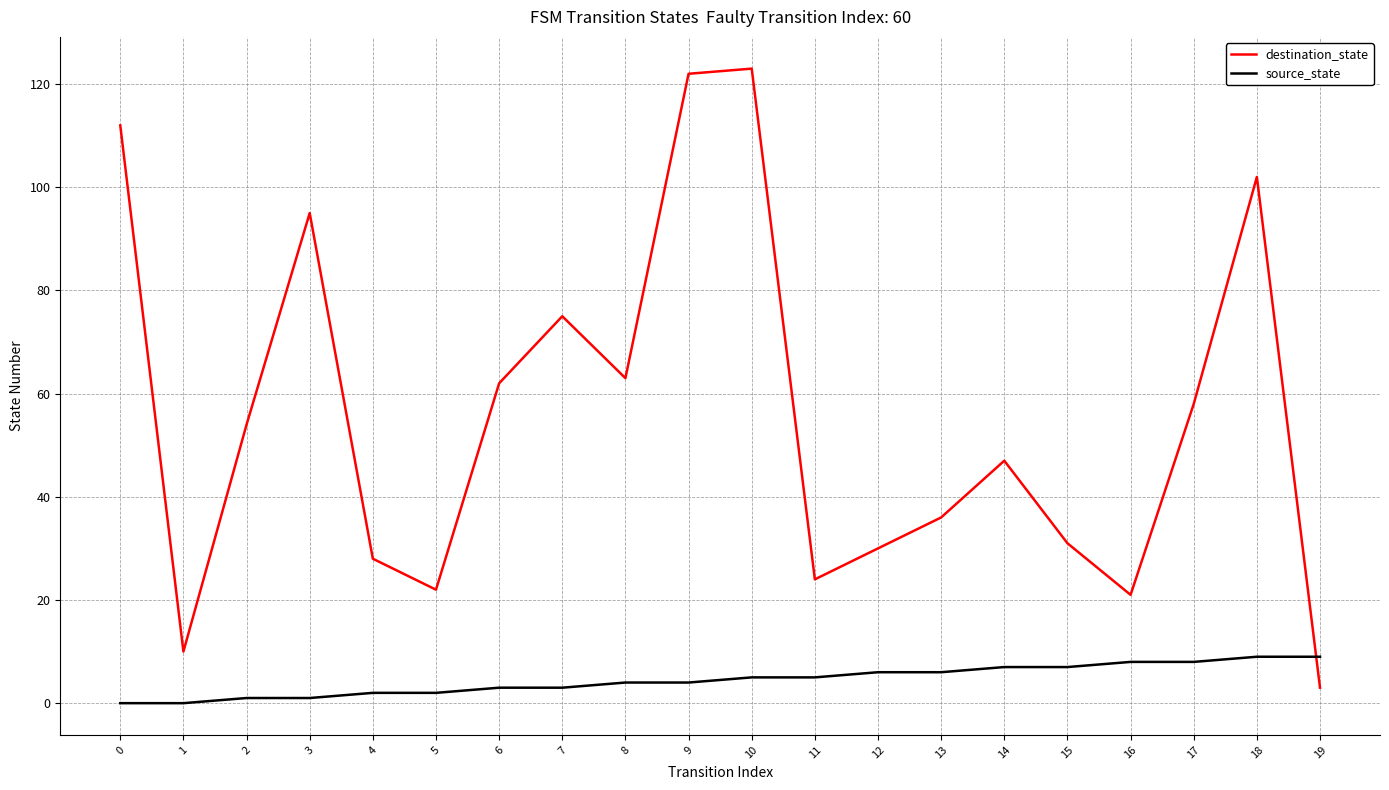

True or false: destination_state and source_state cross at least once.

True